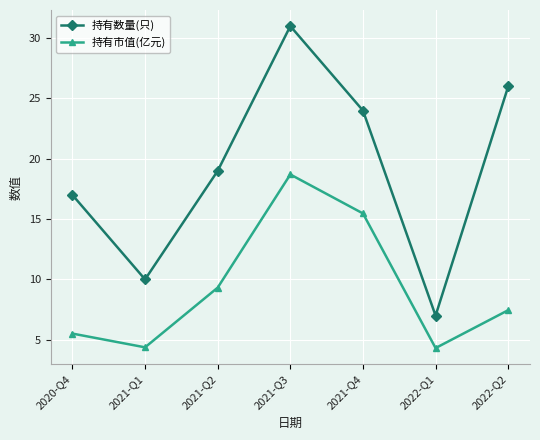

What is the greatest value displayed?

31.0